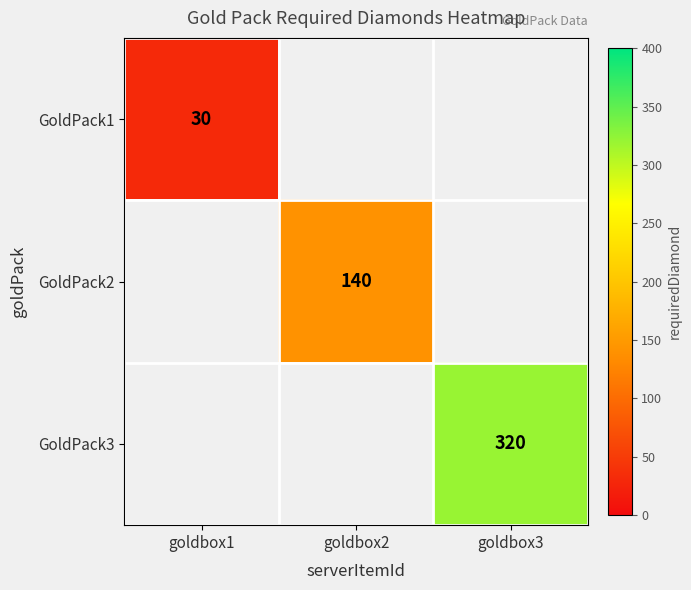

Between goldbox1 and goldbox2, which is larger?

goldbox2